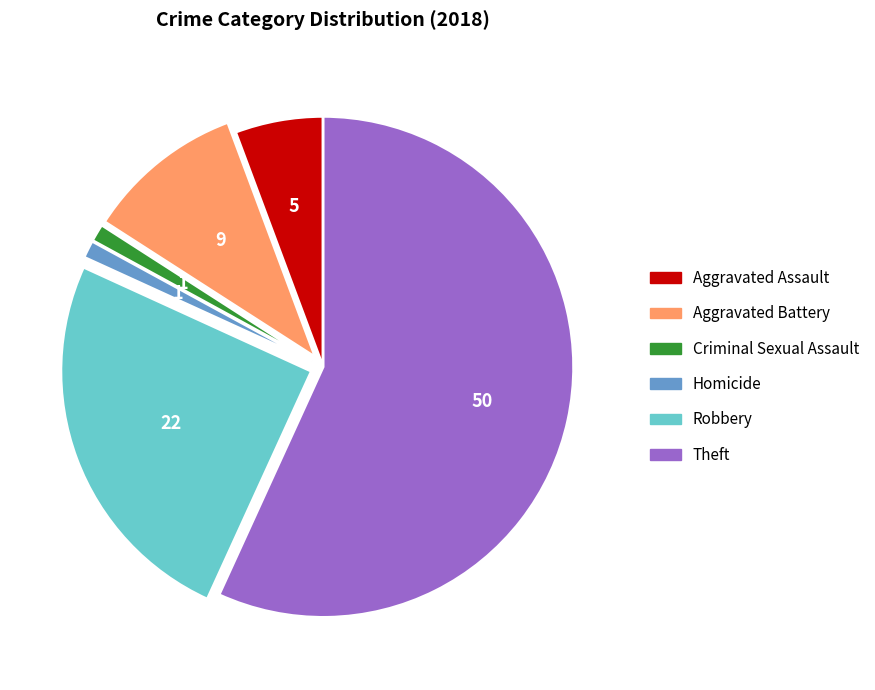

Which slice is the largest?

Theft